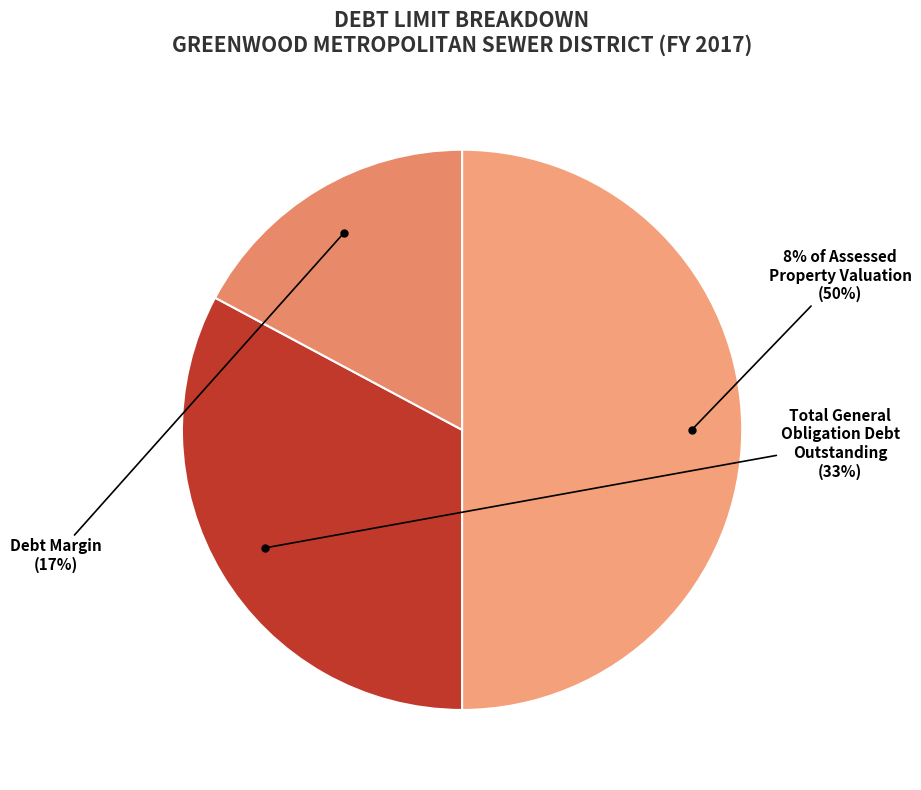

How much of the chart is everything except Debt Margin?

82.8%